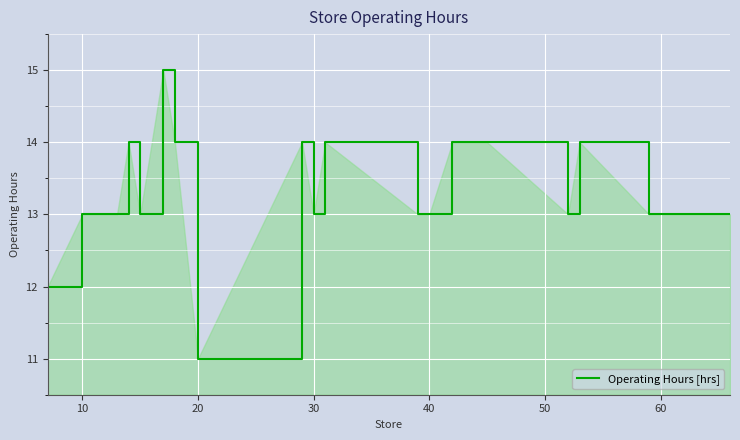

What is the difference between the maximum and minimum values?

4